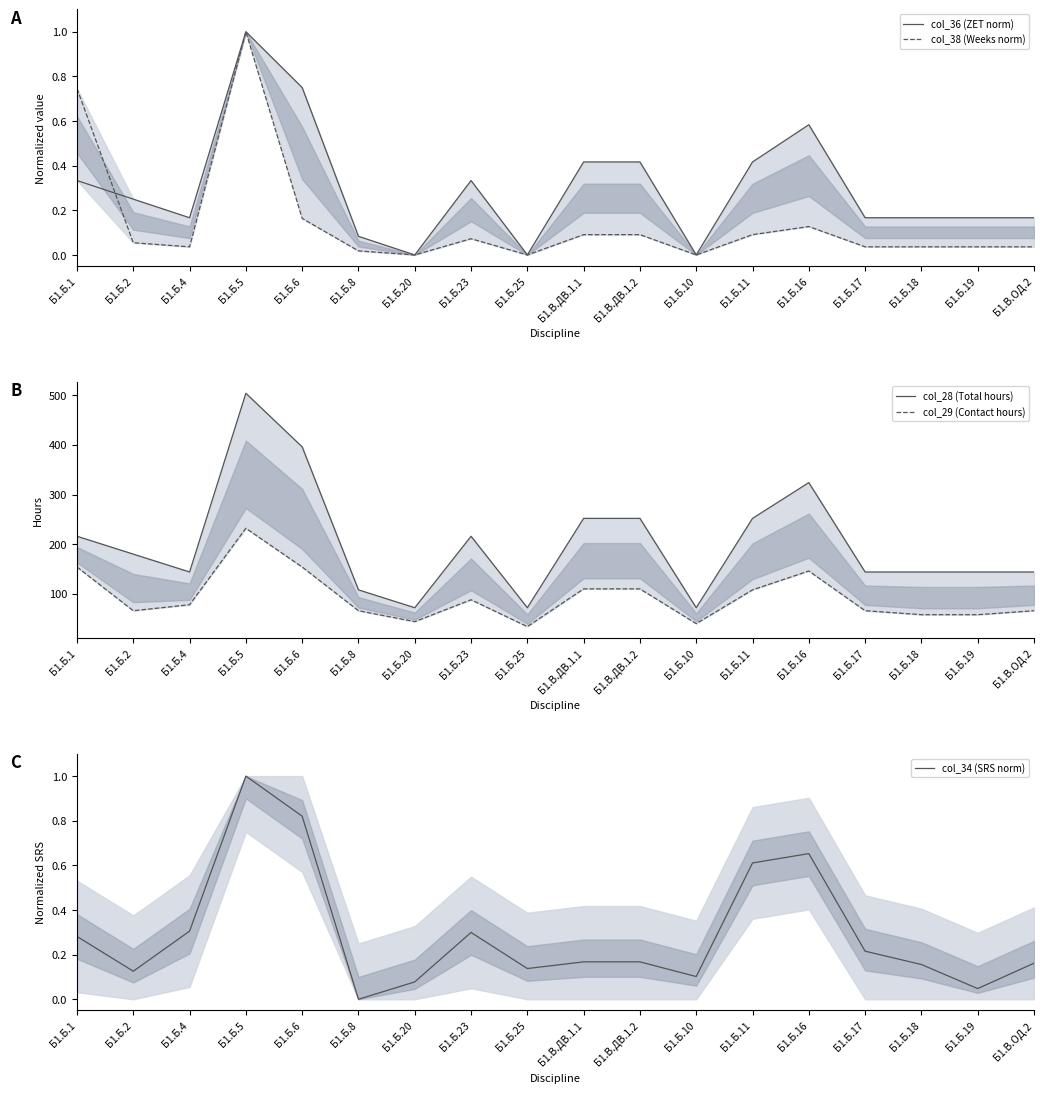

What is the lowest value of the col_29 (Contact hours) series?

34.0